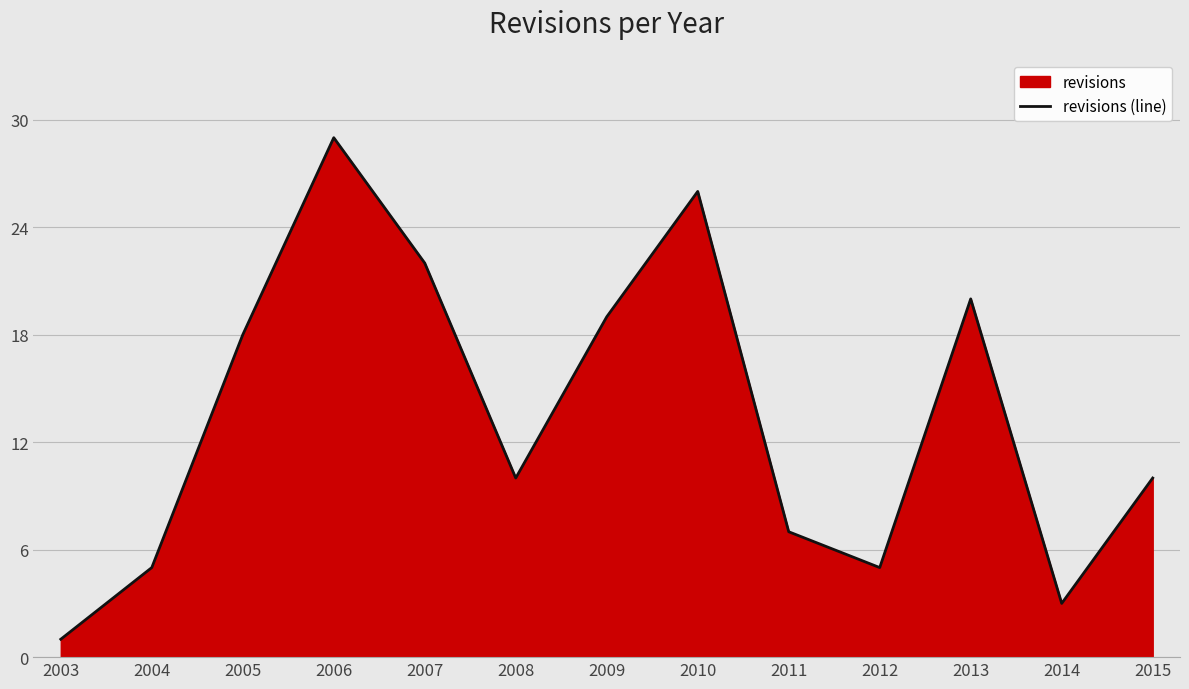

What is the average value?

13